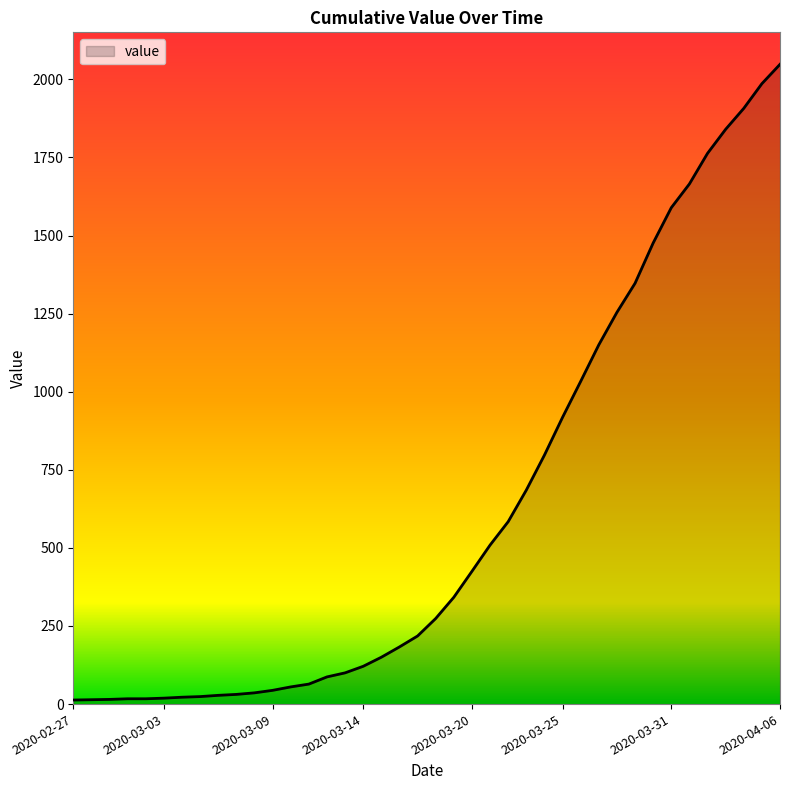

How many lines are shown in the chart?

1